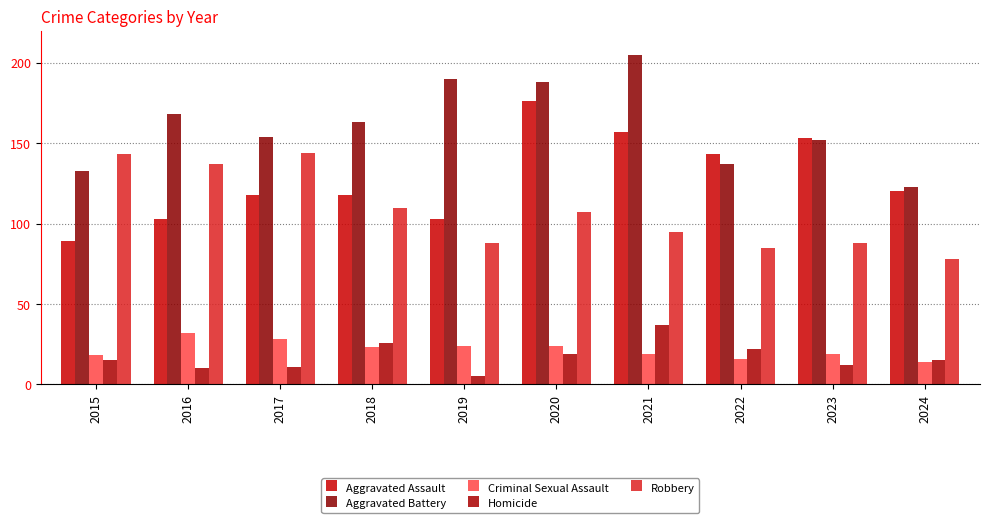

List the series in order of their peak value, lowest first.

Criminal Sexual Assault, Homicide, Robbery, Aggravated Assault, Aggravated Battery